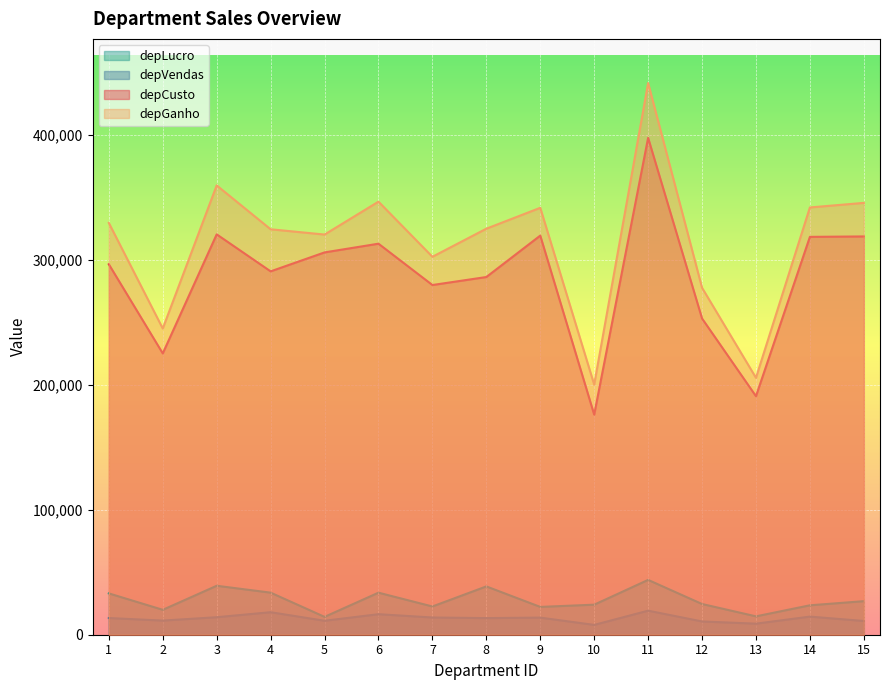

What is the maximum value for depLucro?

43888.8